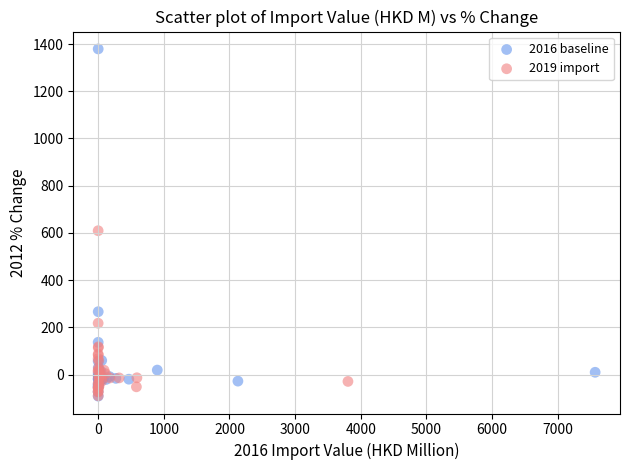

What are all the series names shown in the legend?

2016 baseline, 2019 import